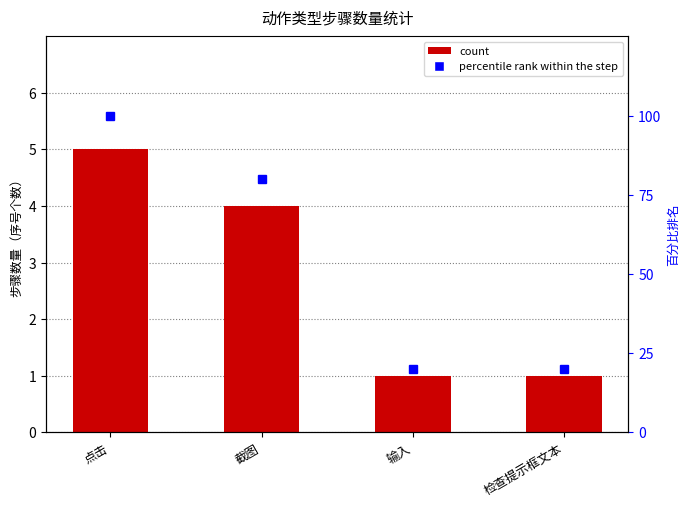

What is the smallest value displayed?

1